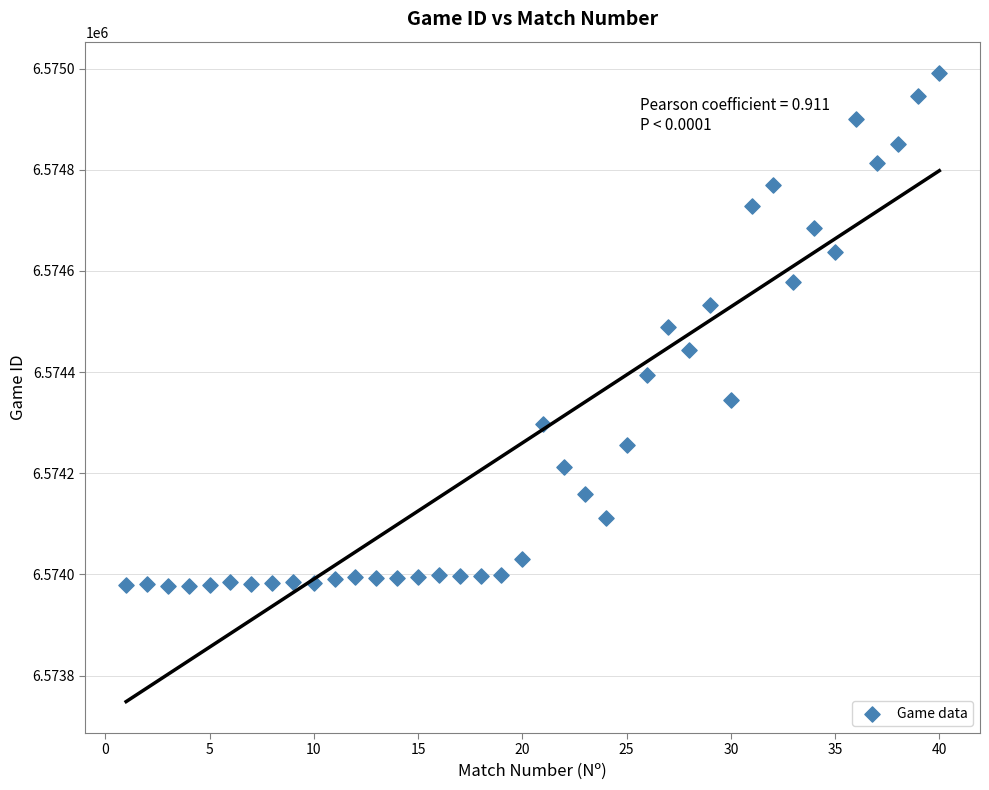

What is the range of X values (max minus min)?

39